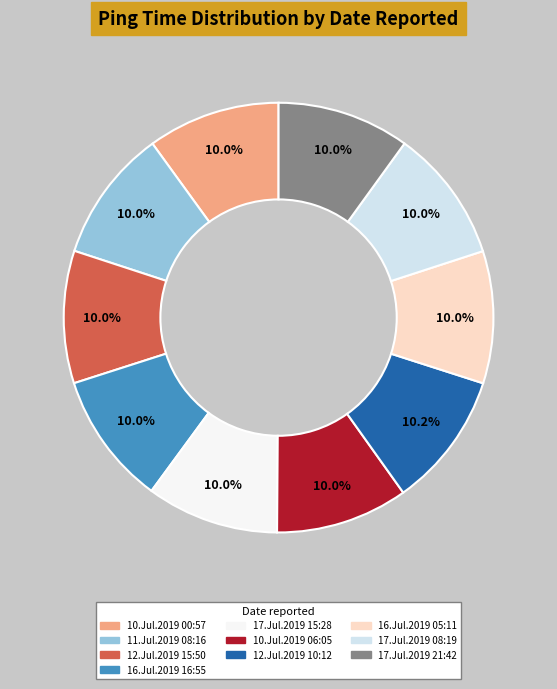

What is the ratio of the value at 17.Jul.2019 21:42 to the value at 11.Jul.2019 08:16?

1.0